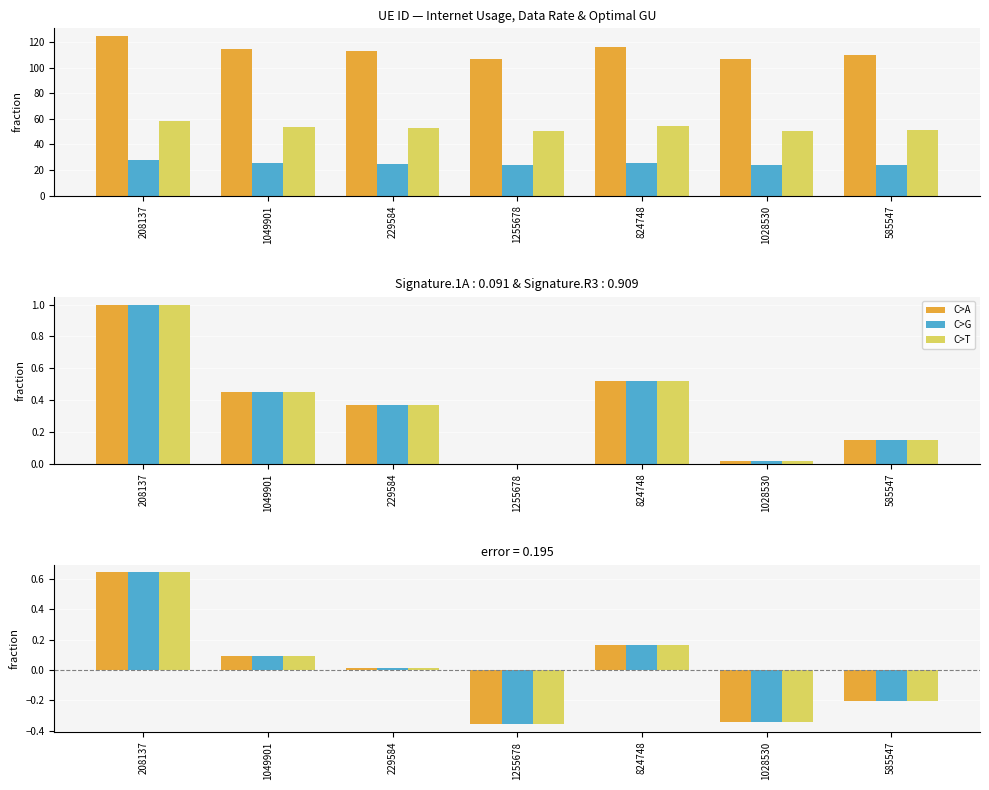

At how many categories does at least one series exceed 0?

4